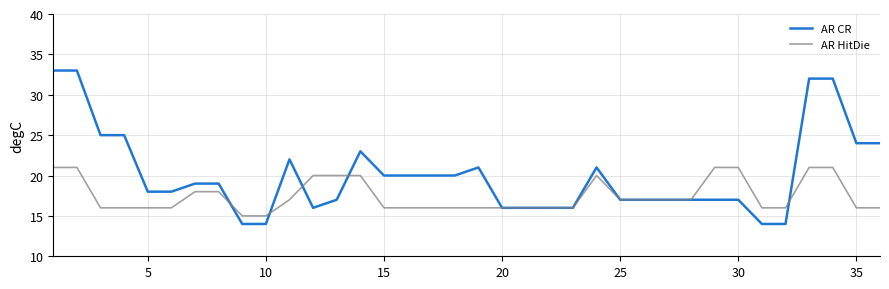

Which series has the widest spread of values?

AR CR